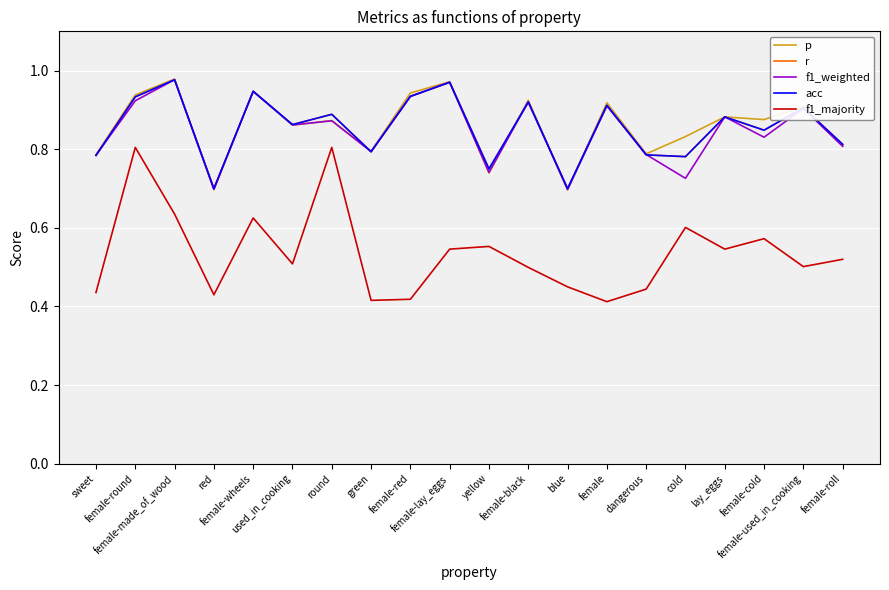

True or false: f1_majority and f1_weighted intersect in this chart.

False